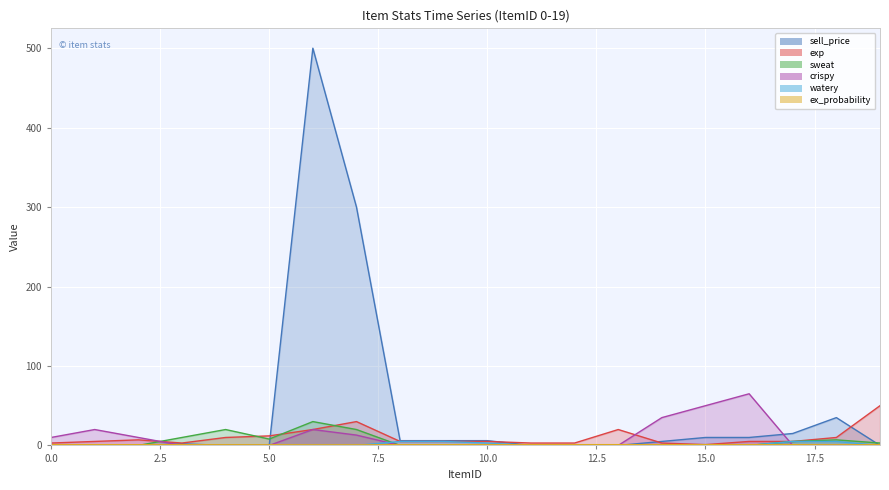

What is the value of the watery point at the 18th from the left?

5.0